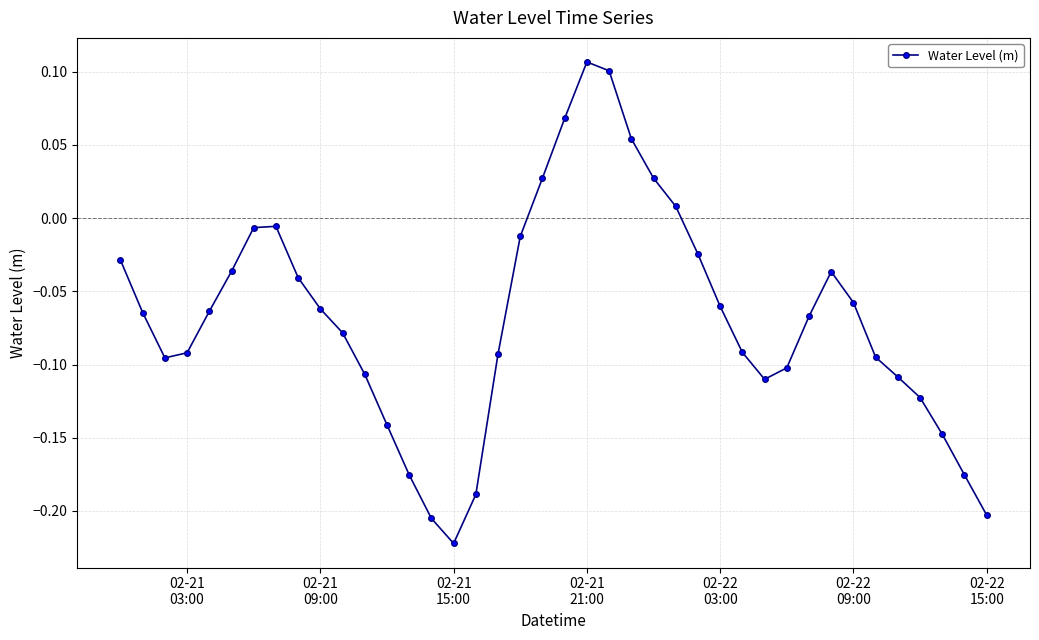

What is the sum of all values?

-2.7